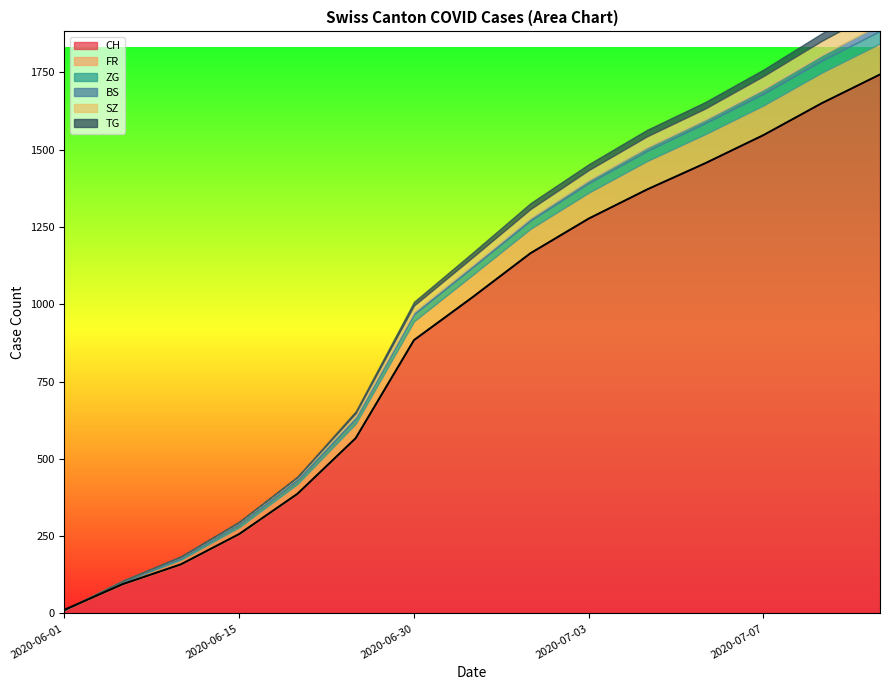

True or false: ZG has more than 2 points higher than both neighbors.

False